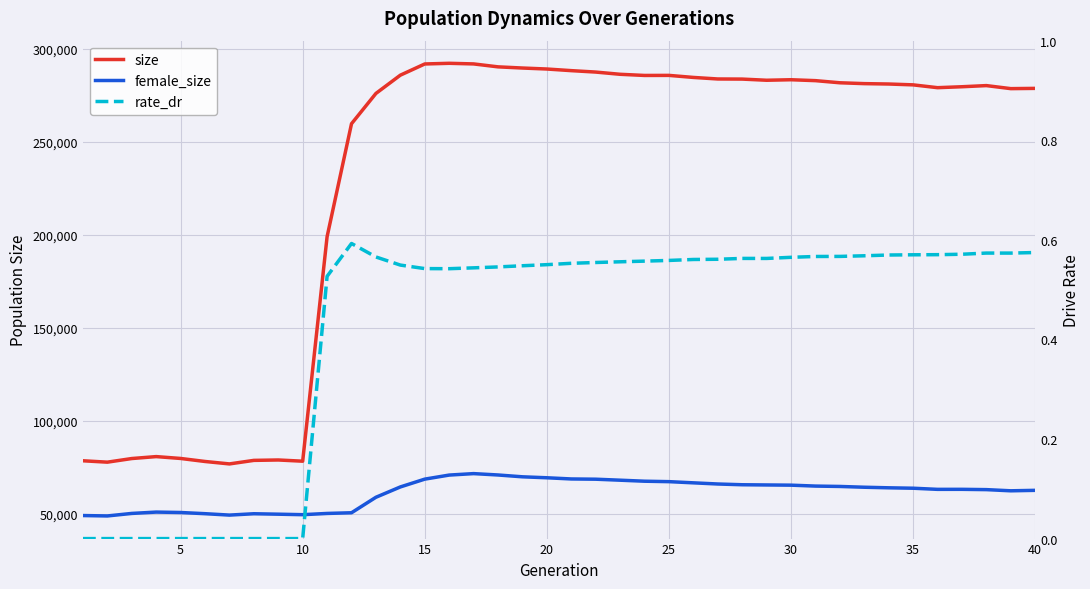

True or false: rate_dr and female_size cross at least once.

False